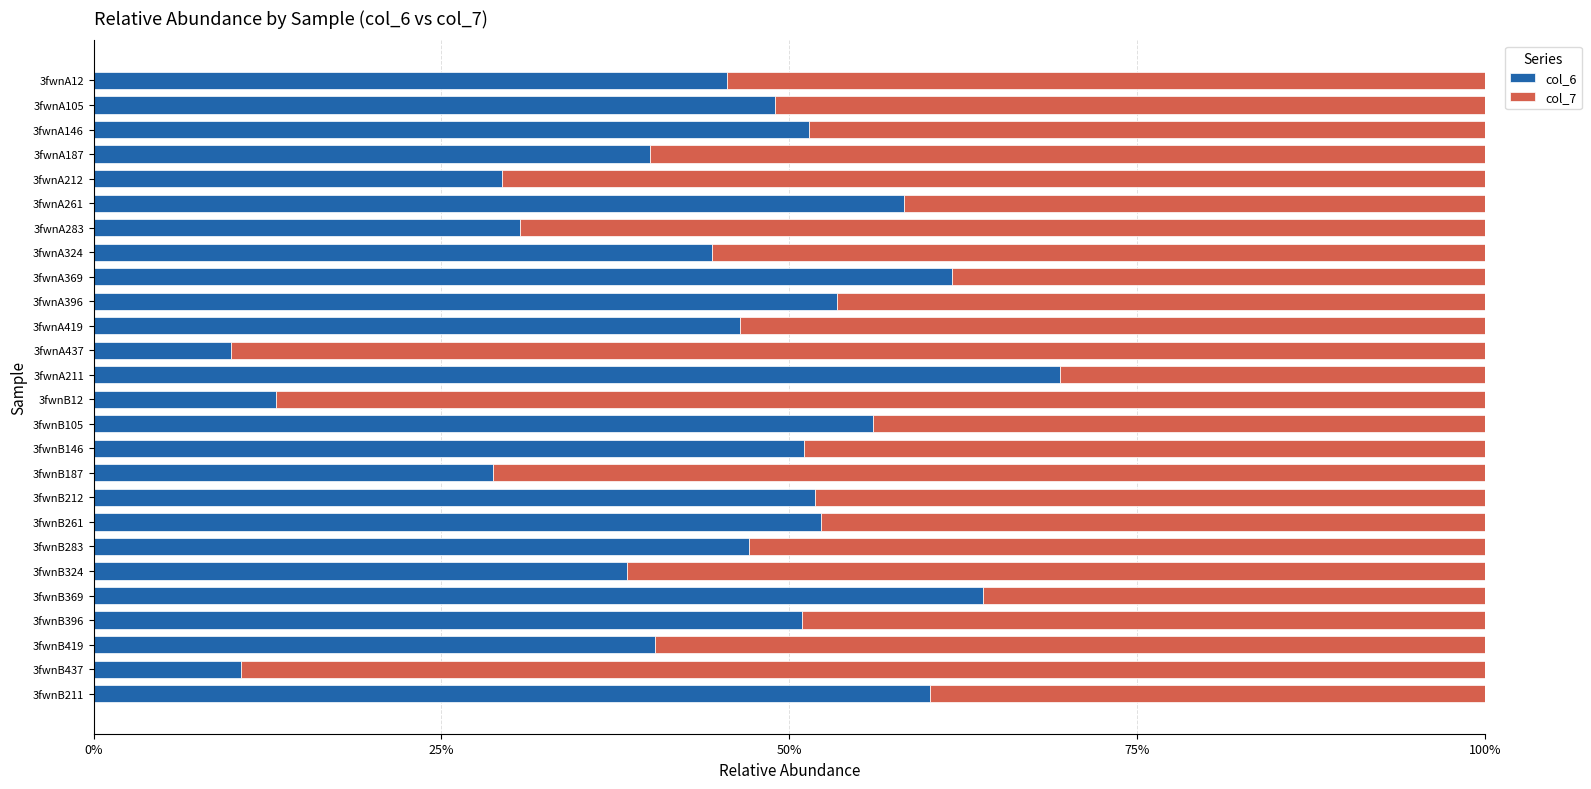

What are all the series names shown in the legend?

col_6, col_7